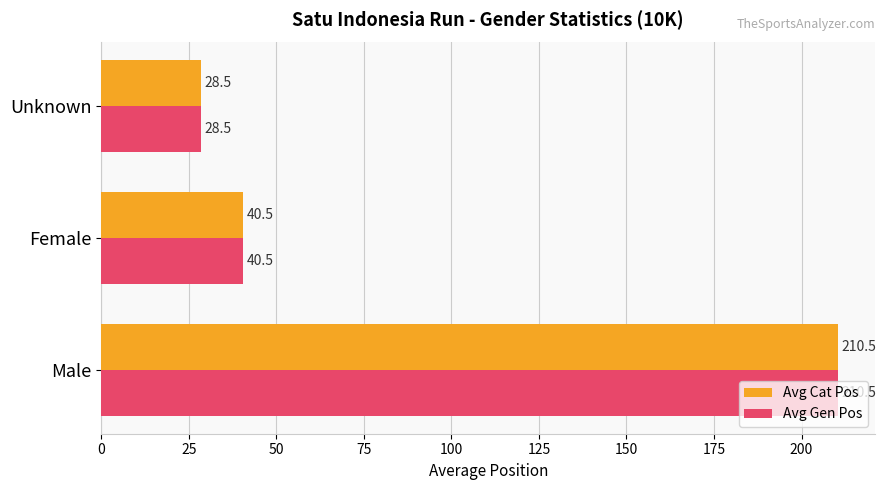

Rank the categories by Avg Cat Pos value from lowest to highest.

Unknown, Female, Male